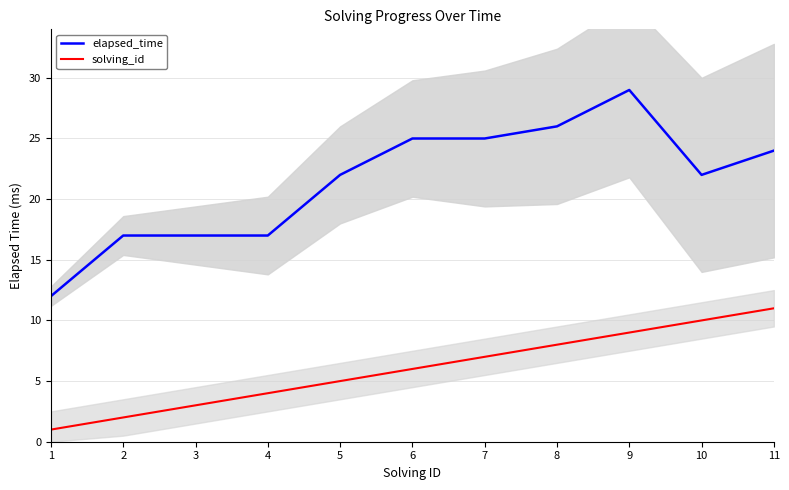

True or false: solving_id and elapsed_time intersect in this chart.

False